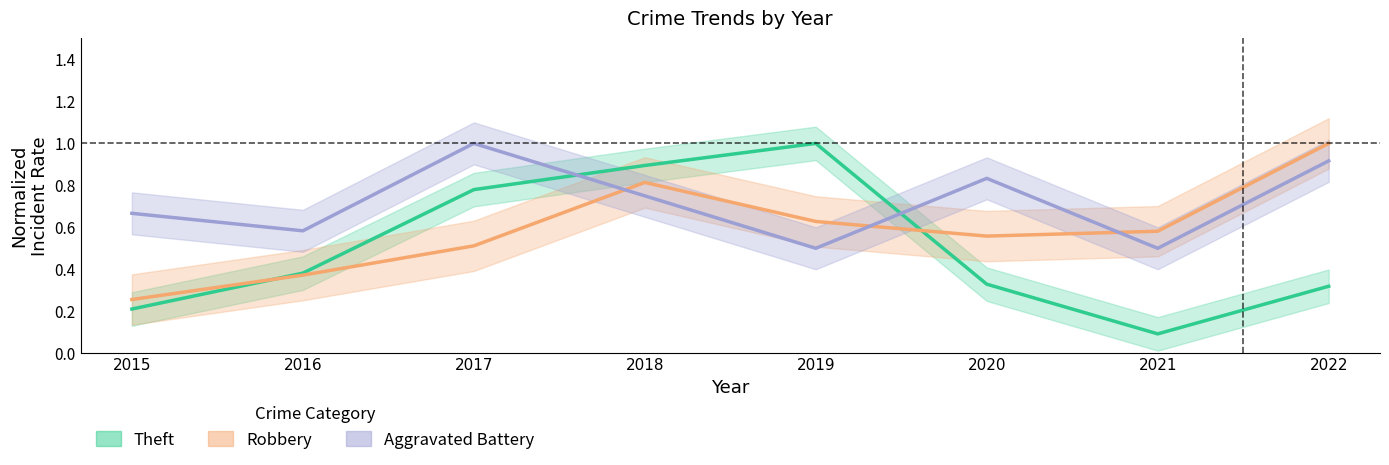

True or false: Aggravated Battery has more than 2 points higher than both neighbors.

False